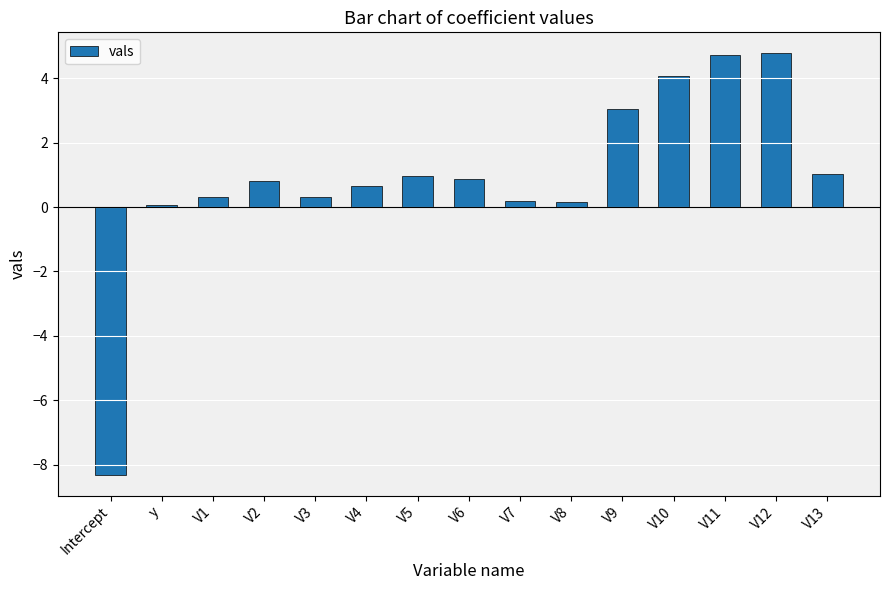

At which label does the data first exceed 0?

y